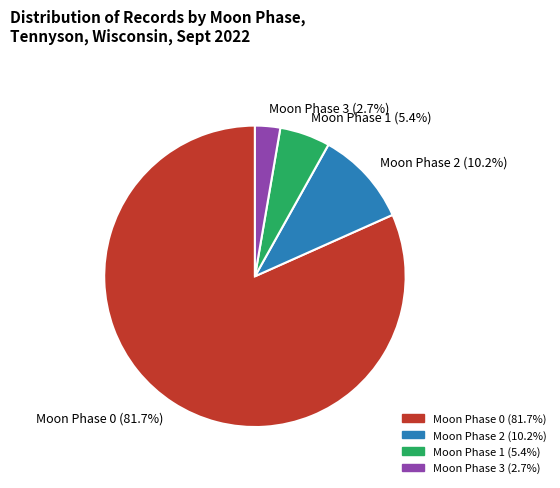

Is there a majority slice in this chart?

Yes